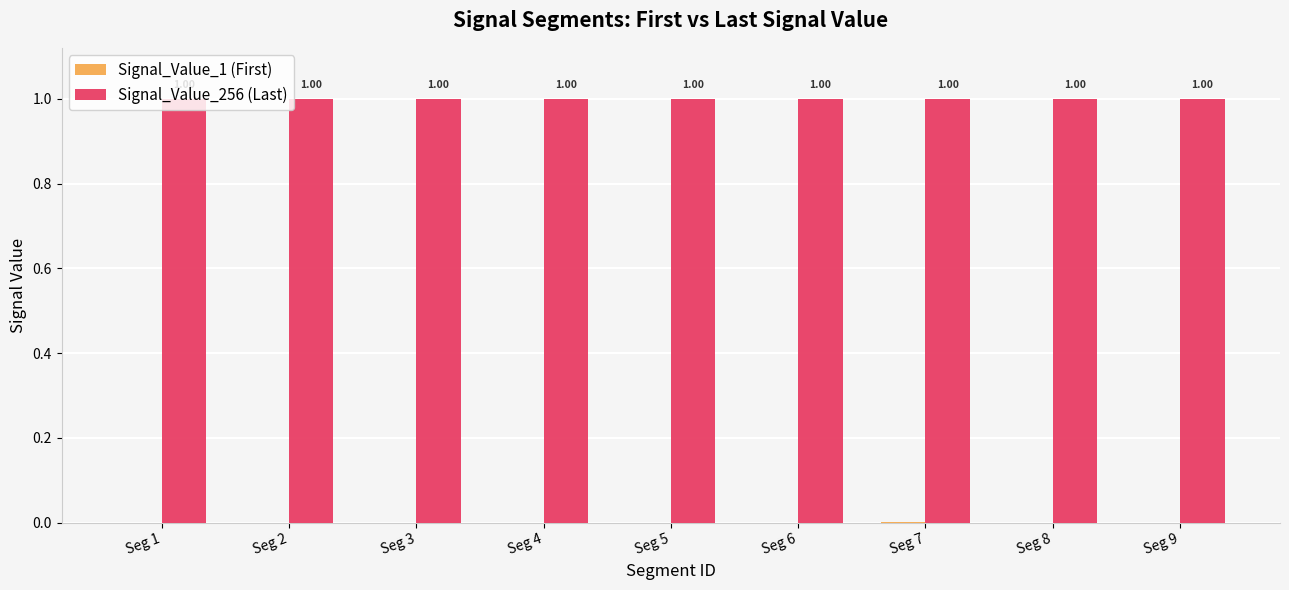

What is the total value across all series at Seg 8?

1.0